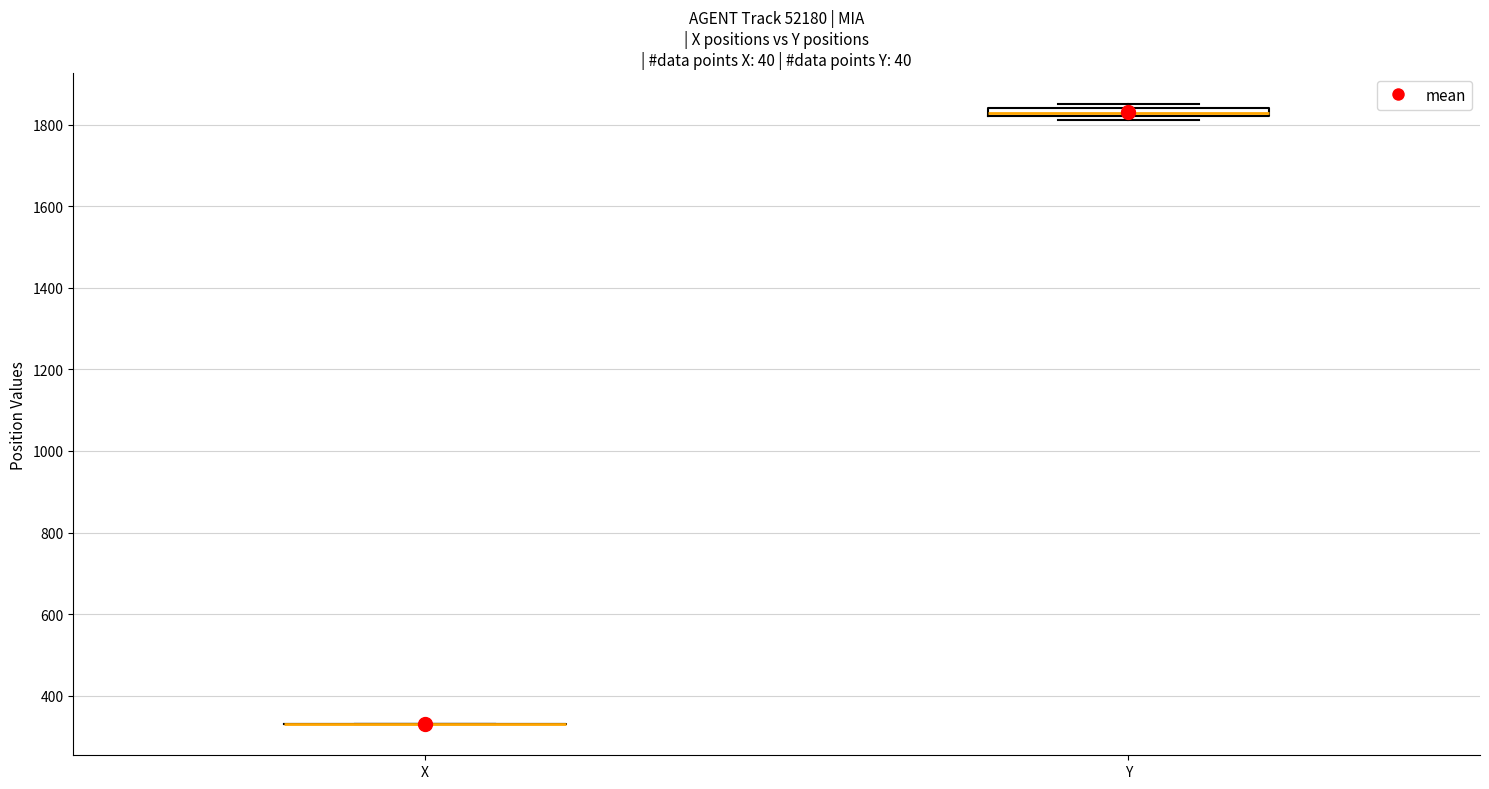

Where is the upper edge of the box for Y on the y-axis? The values are not printed on the chart, so give them approximately, as read against the axis.

1840